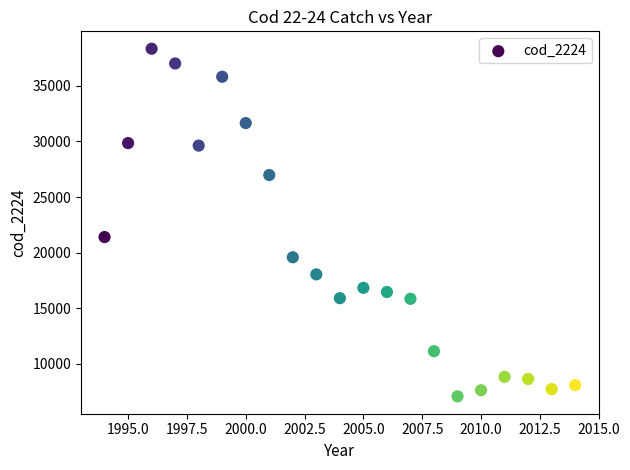

What is the range of Y values (max minus min)?

31242